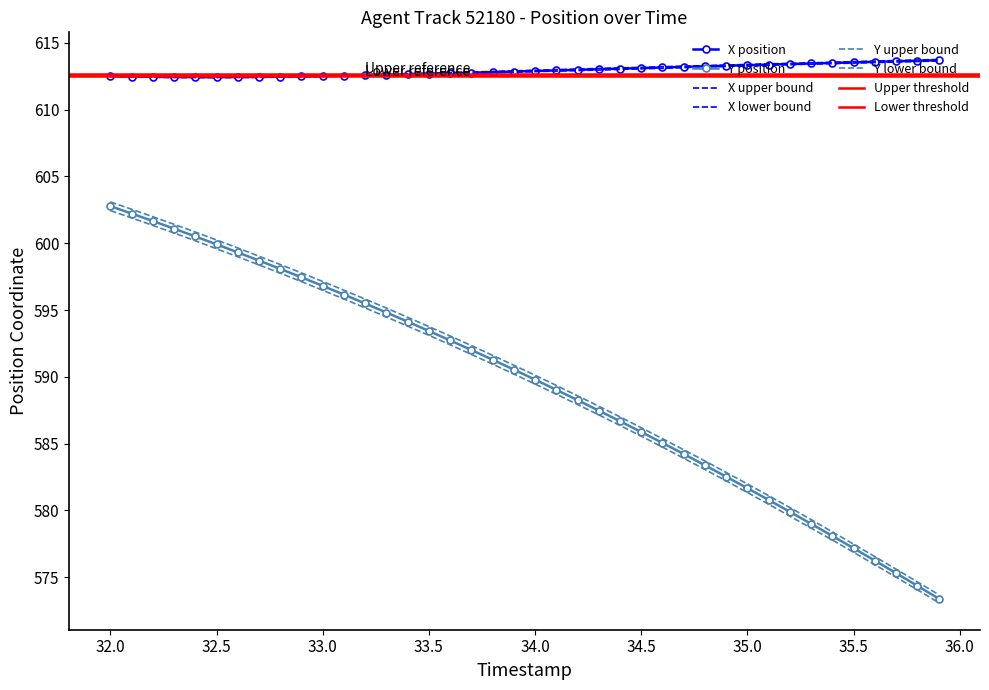

True or false: X has a value of 612.9 at 34.0.

True